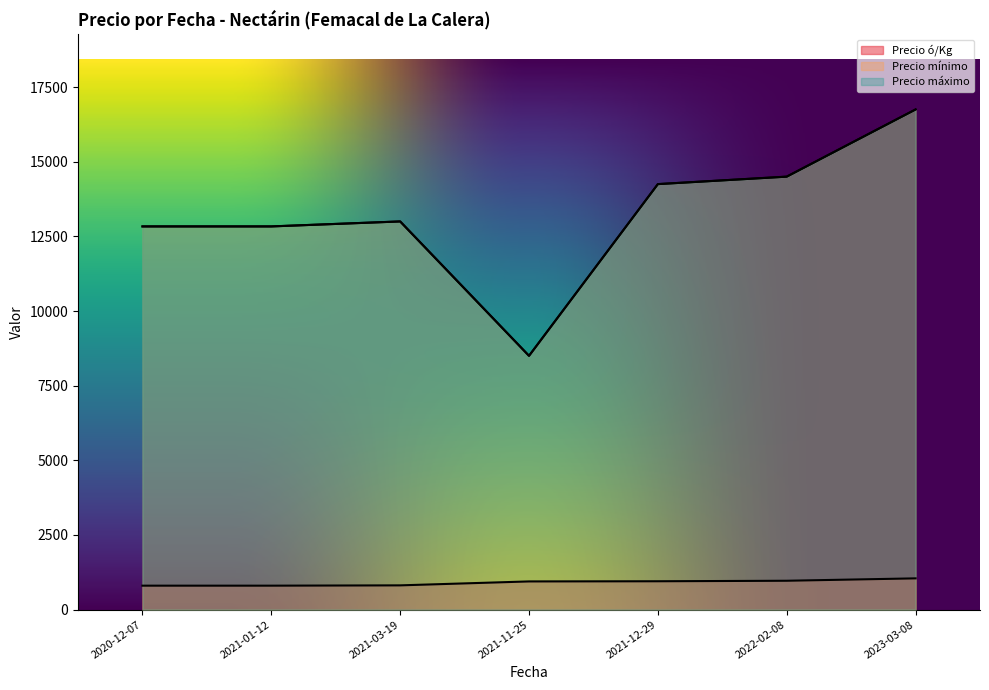

At which label does Precio ó/Kg first exceed 889?

2021-11-25